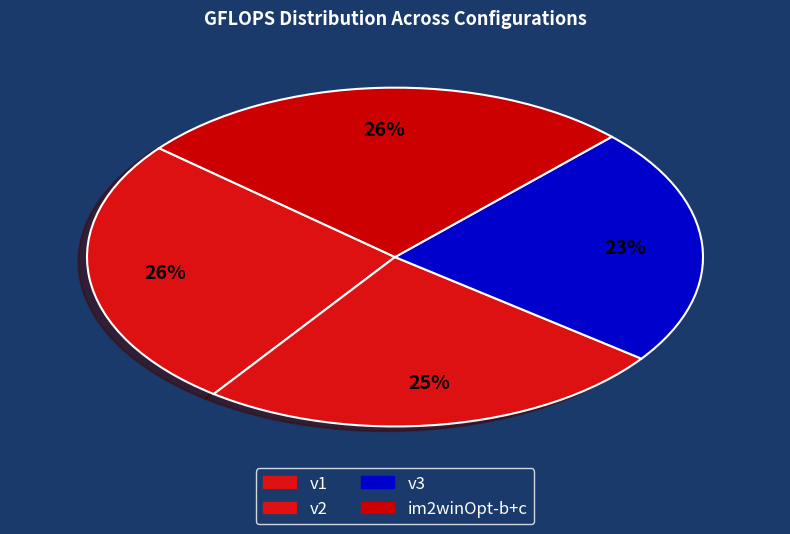

How many segments does this pie chart have?

4